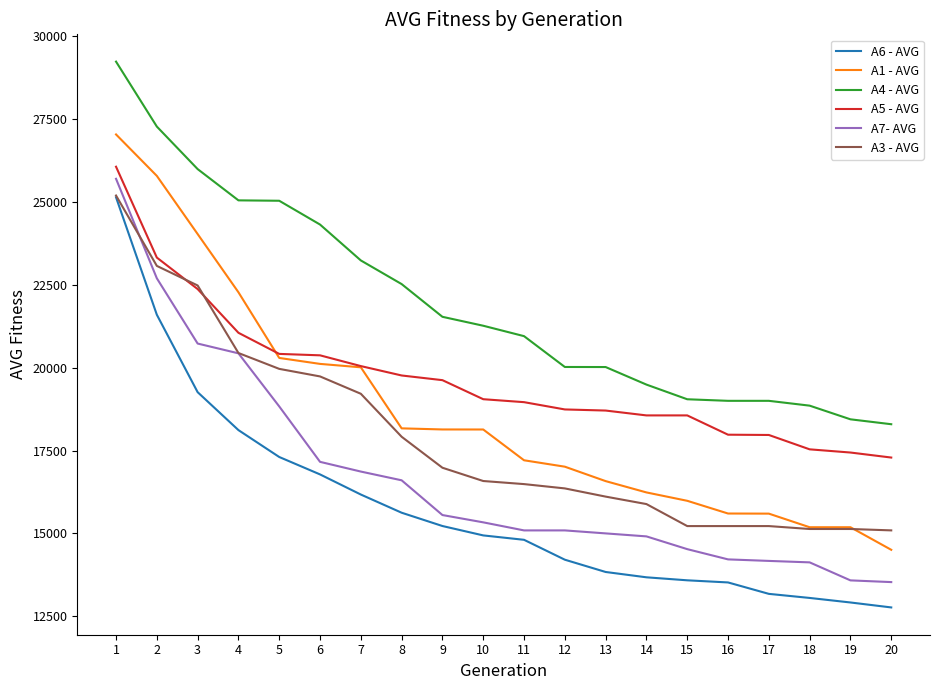

What is the sum of all A4 - AVG values?

438619.3